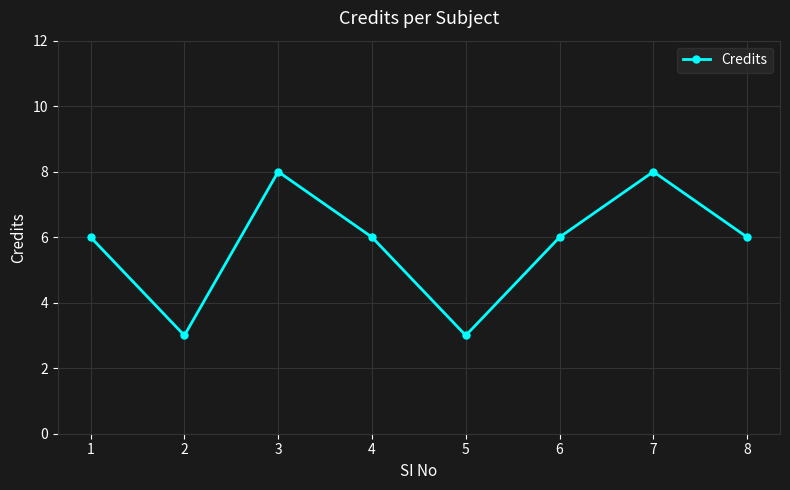

What is the approximate value at 5?

3